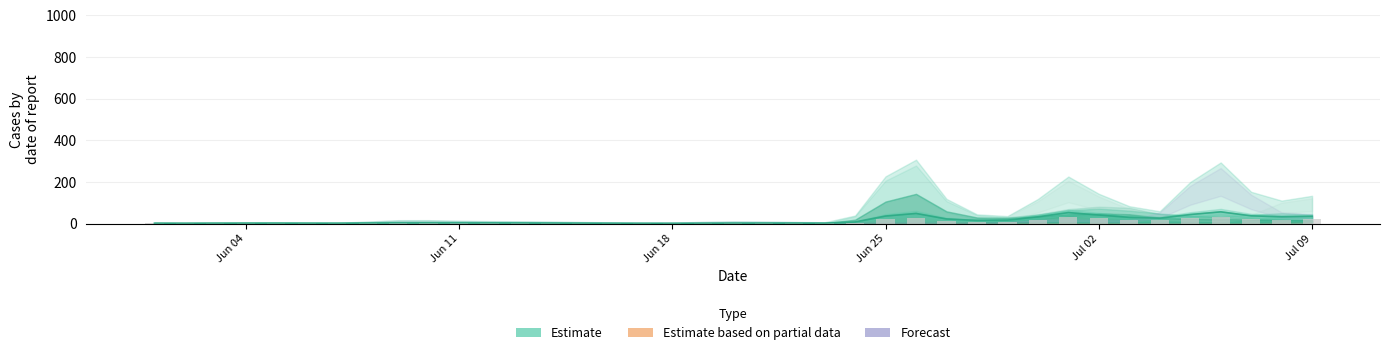

True or false: the data shows 0.3 at Jun 18.

False